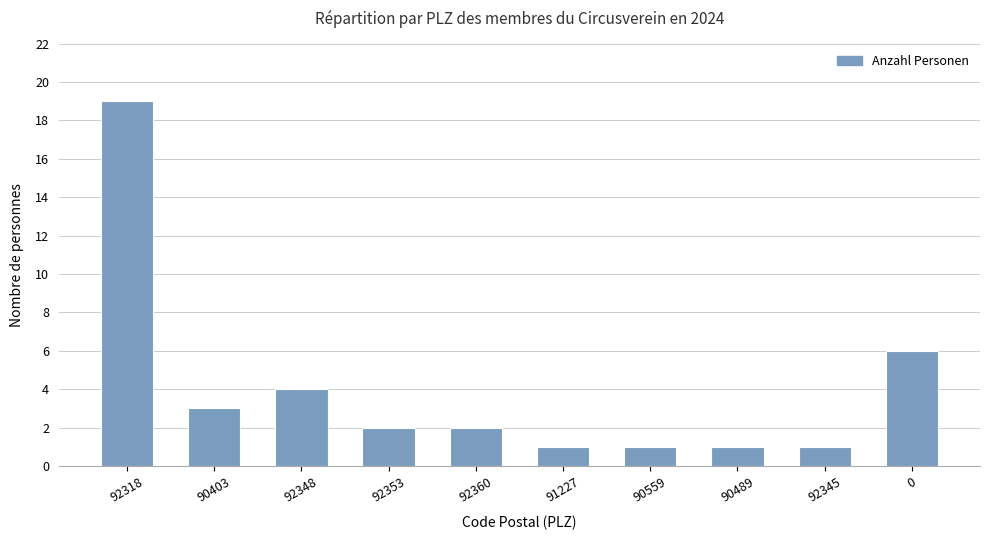

Which category has the highest value across all series?

92318